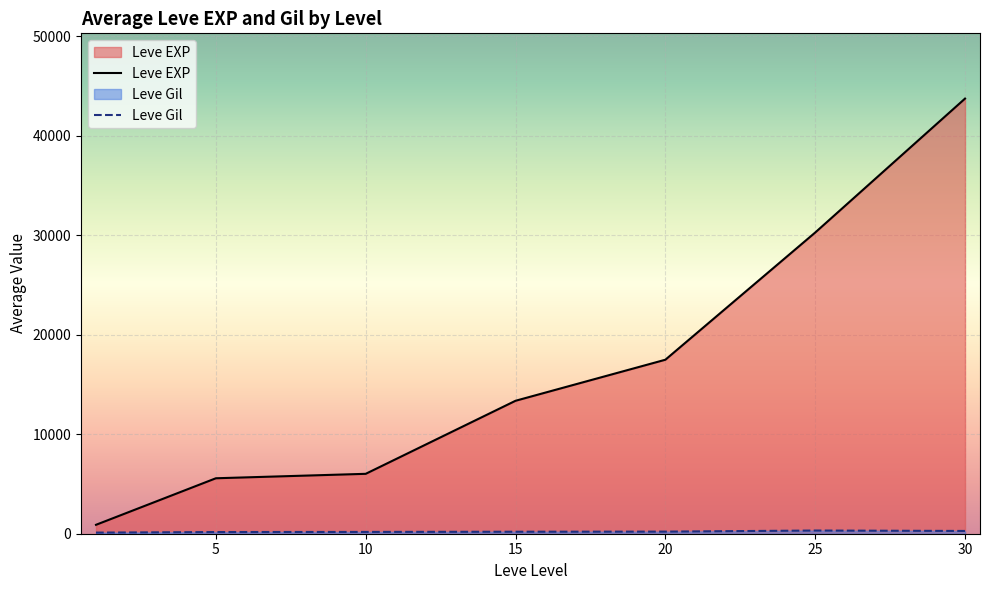

What is the difference between the highest and lowest values at 10?

5840.0